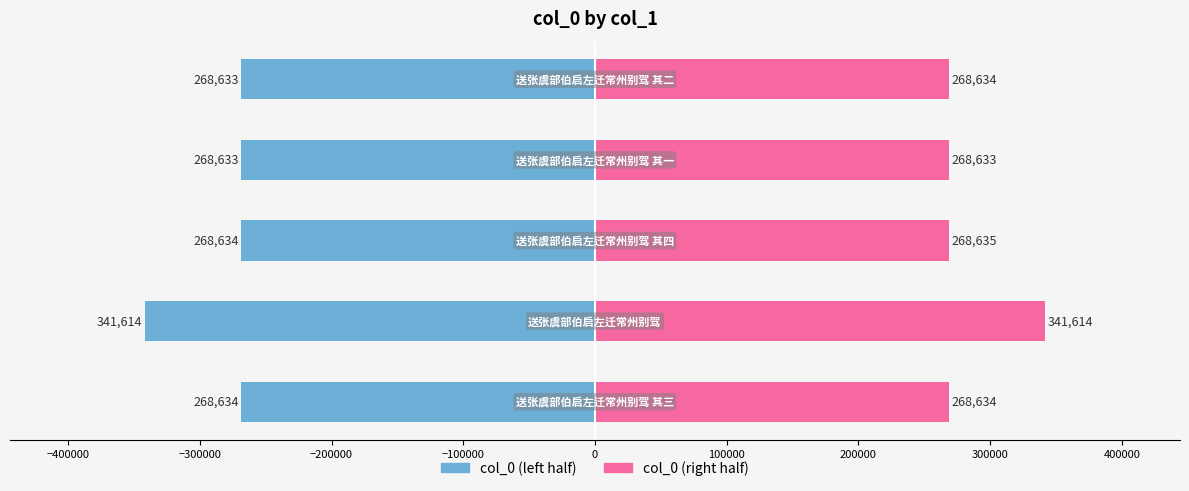

At −300000, list the series in order from largest to smallest.

col_0 (right half), col_0 (left half)